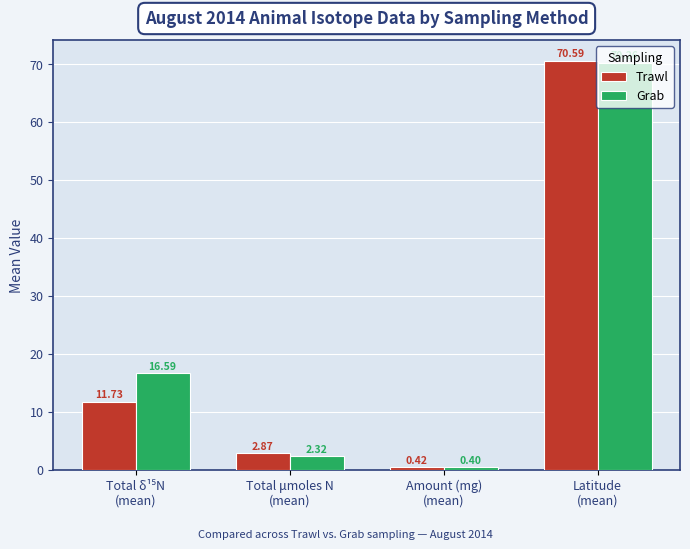

What value does the Trawl series have at Amount (mg)
(mean)?

0.4